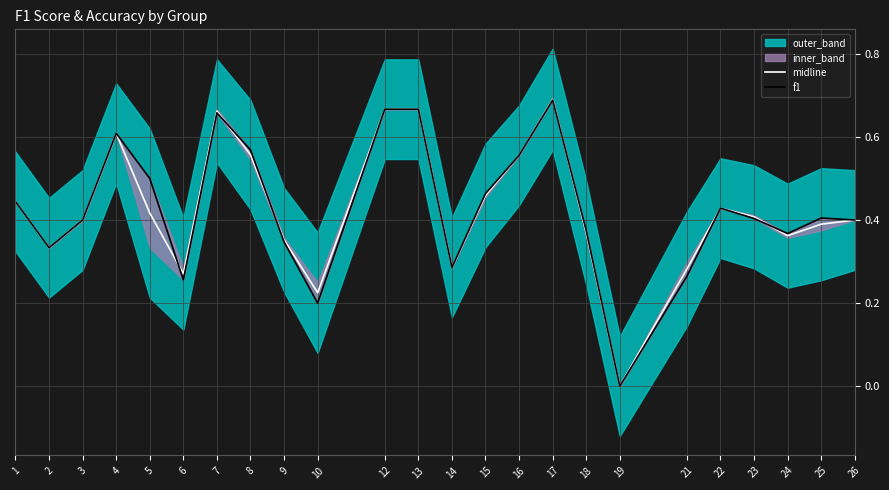

How many interior local valleys does the f1 series have?

6